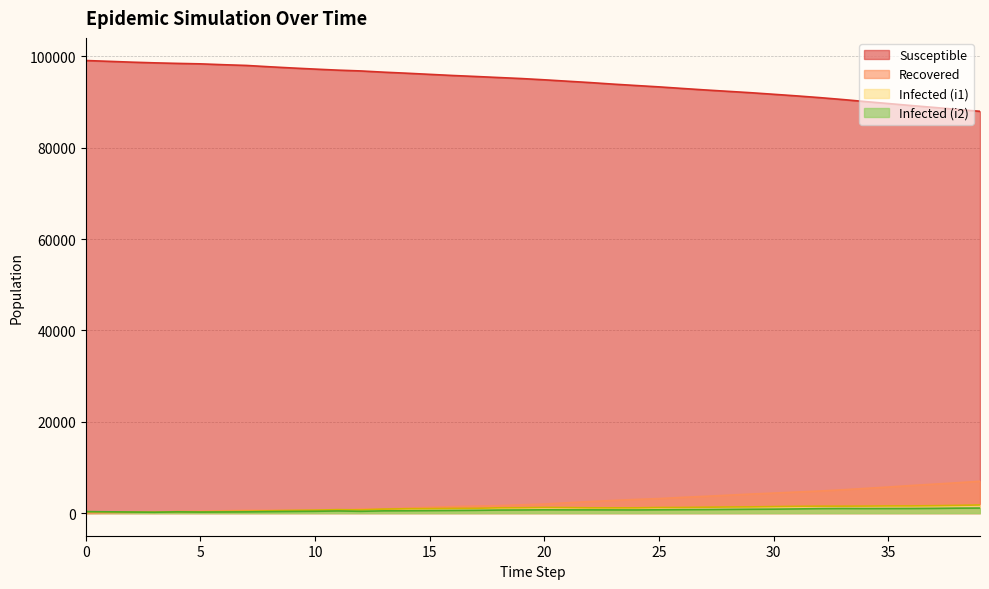

What is the approximate value of i1 at 26, to the nearest 50?

1250